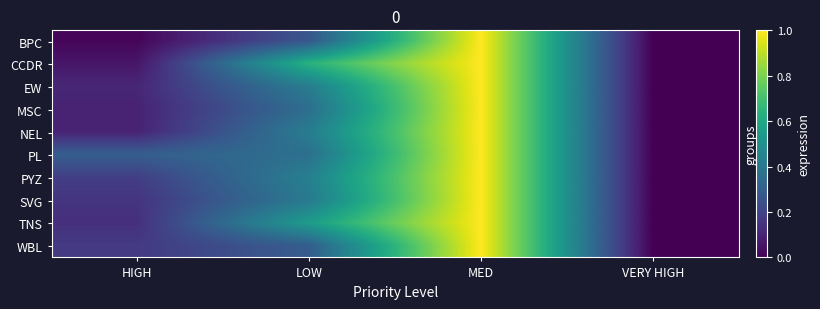

Reading left to right, list all the values displayed in this chart.

BPC: HIGH=0.0	LOW=0.3	MED=1.0	VERY HIGH=0.0
CCDR: HIGH=0.1	LOW=0.6	MED=1.0	VERY HIGH=0.0
EW: HIGH=0.1	LOW=0.4	MED=1.0	VERY HIGH=0.0
MSC: HIGH=0.1	LOW=0.4	MED=1.0	VERY HIGH=0.0
NEL: HIGH=0.1	LOW=0.4	MED=1.0	VERY HIGH=0.0
PL: HIGH=0.3	LOW=0.4	MED=1.0	VERY HIGH=0.0
PYZ: HIGH=0.2	LOW=0.4	MED=1.0	VERY HIGH=0.0
SVG: HIGH=0.2	LOW=0.4	MED=1.0	VERY HIGH=0.0
TNS: HIGH=0.1	LOW=0.6	MED=1.0	VERY HIGH=0.0
WBL: HIGH=0.2	LOW=0.3	MED=1.0	VERY HIGH=0.0